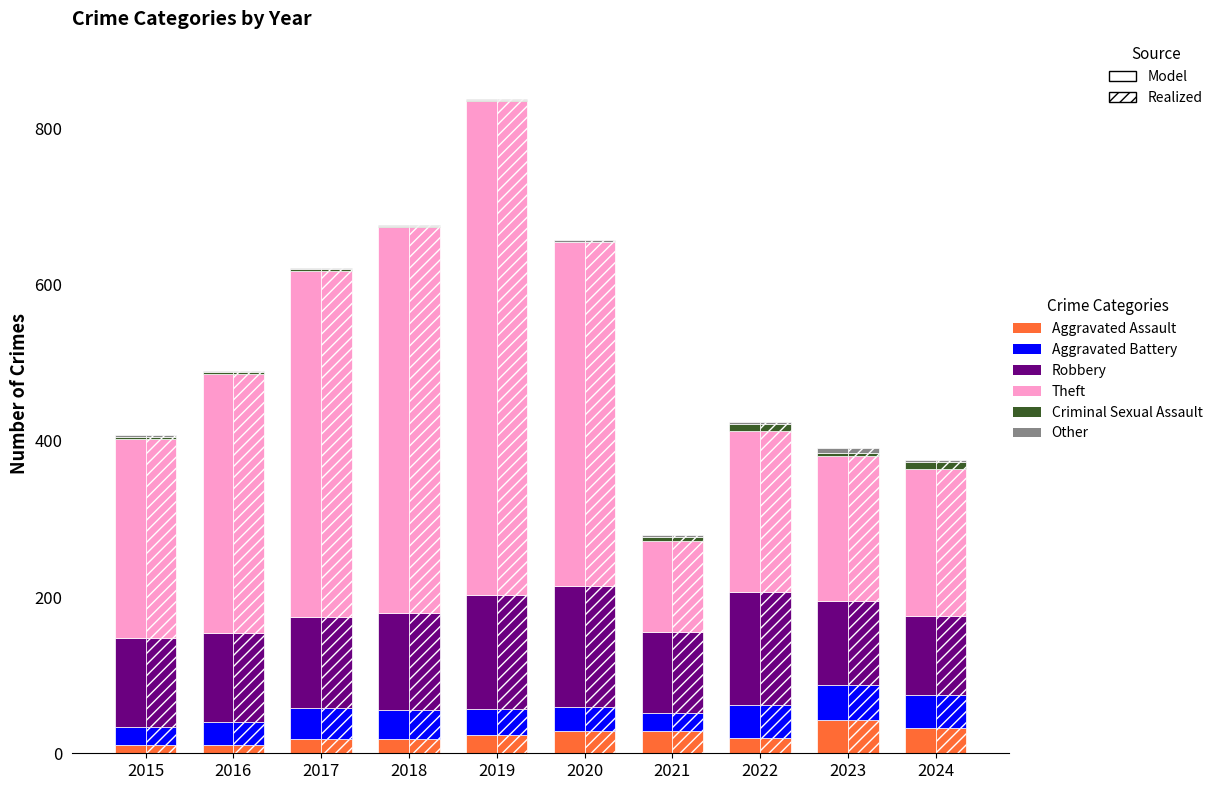

Which series has the widest spread of values?

Theft